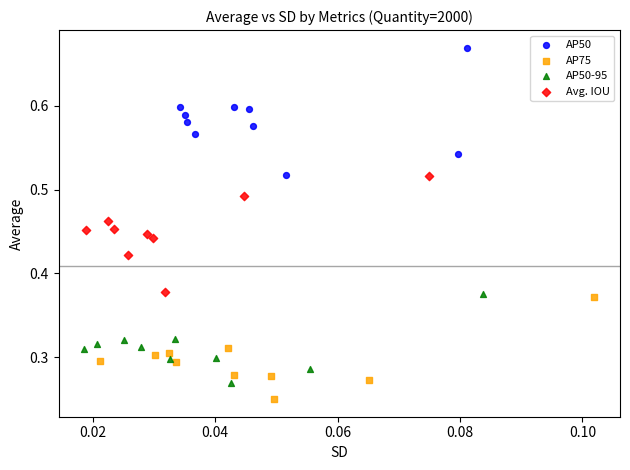

Which series has the largest Y range (max minus min)?

AP50